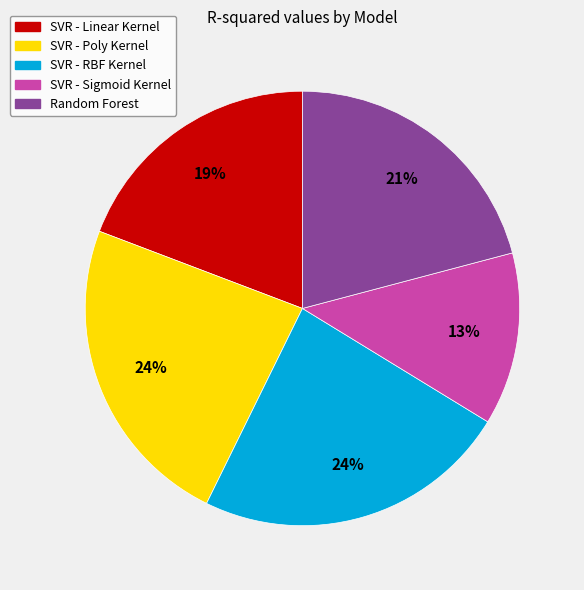

Do SVR - Poly Kernel and SVR - Linear Kernel together represent more than half of the pie?

No